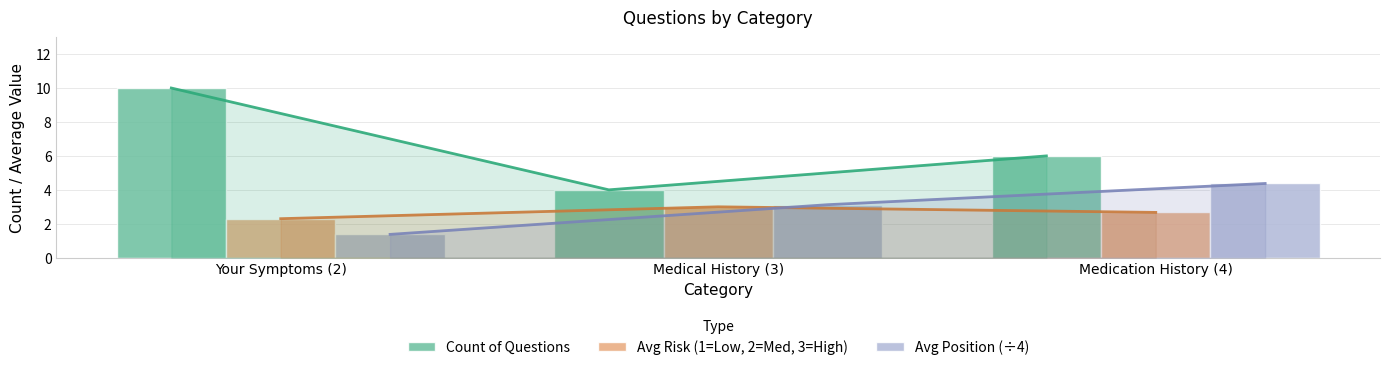

The value of Count of Questions at Medication History (4) is 6.0. True or false?

True